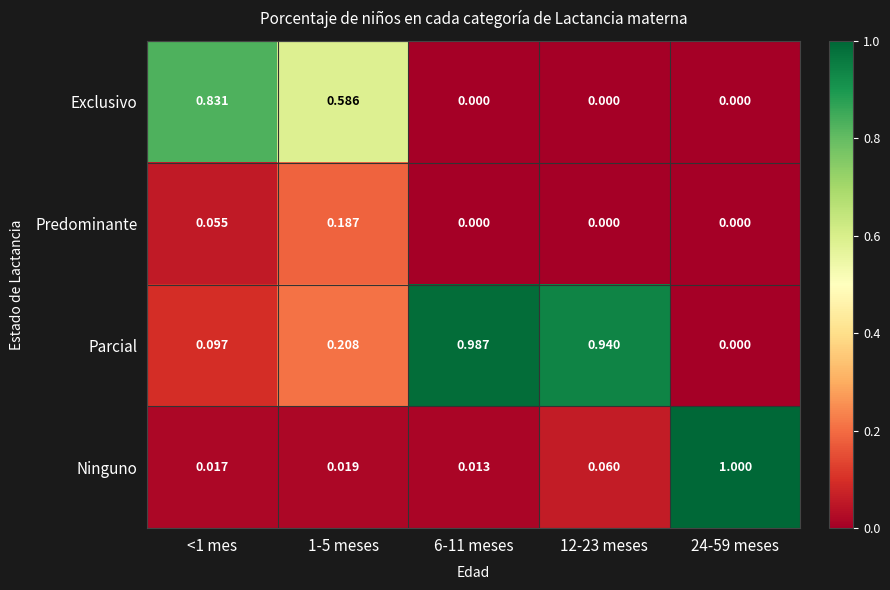

List the series in order of their peak value, highest first.

Ninguno, Parcial, Exclusivo, Predominante